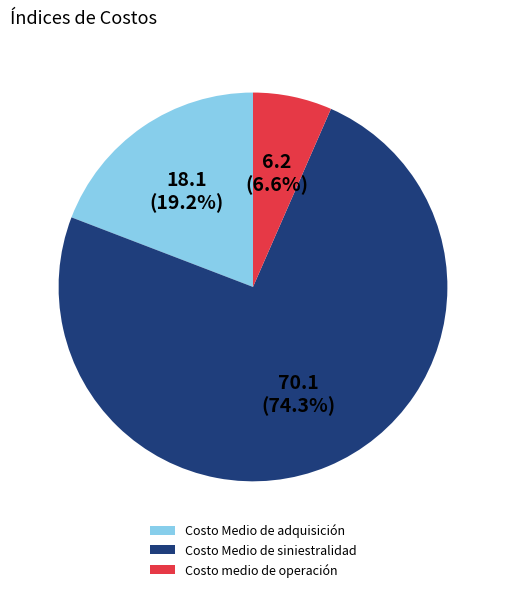

Approximately how many times larger is the value at Costo Medio de adquisición compared to Costo medio de operación?

2.9